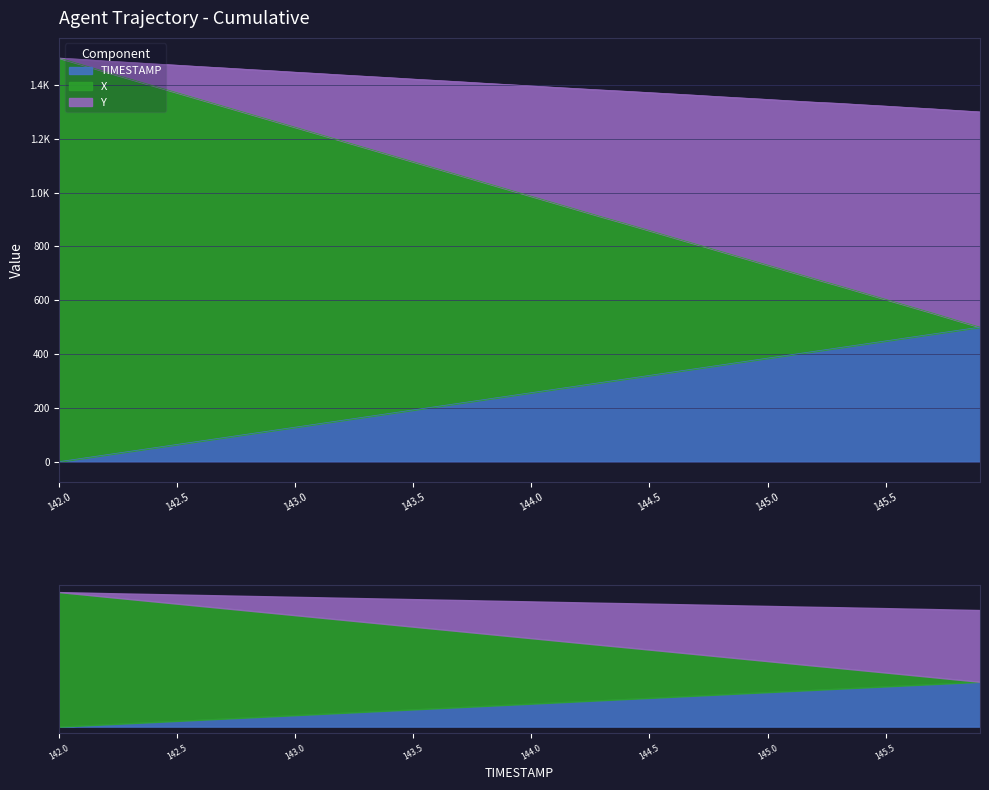

The Y series shows 1300.0 at 145.9. True or false?

True